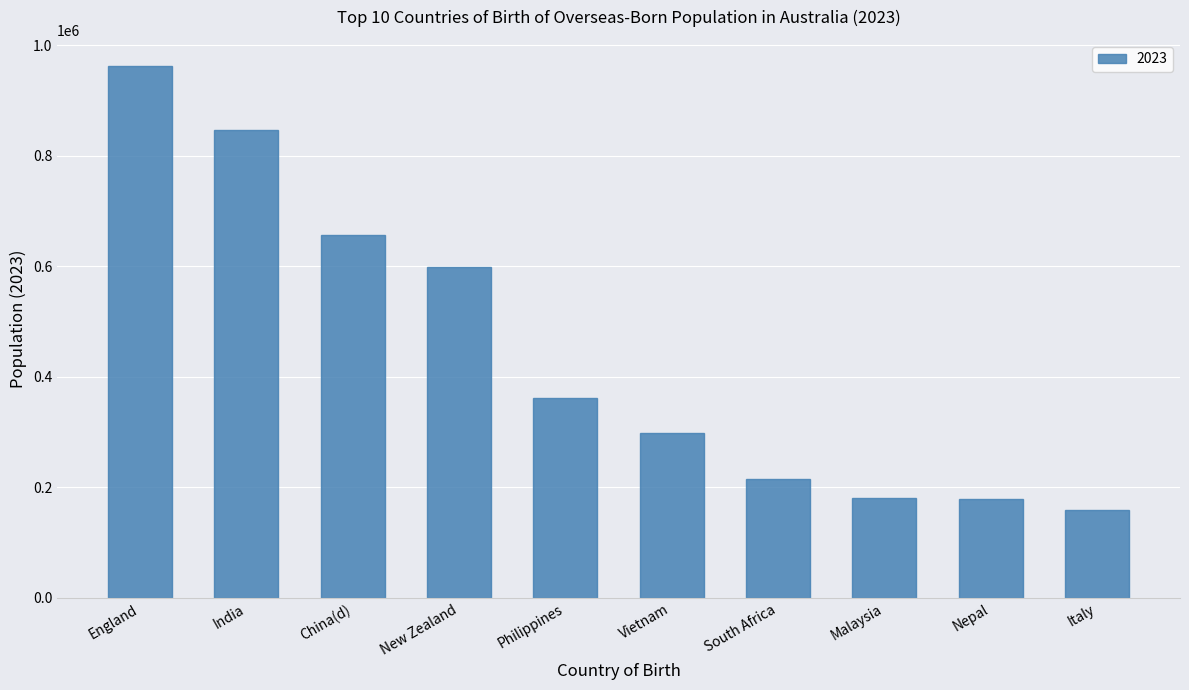

The chart shows a value of 238409 at Malaysia. True or false?

False